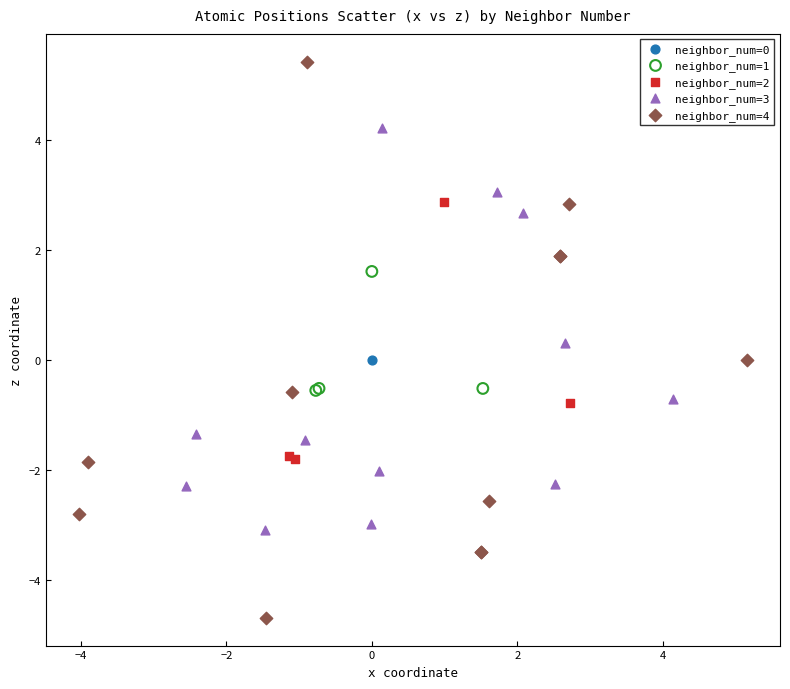

Which series contains the highest Y value?

neighbor_num=4